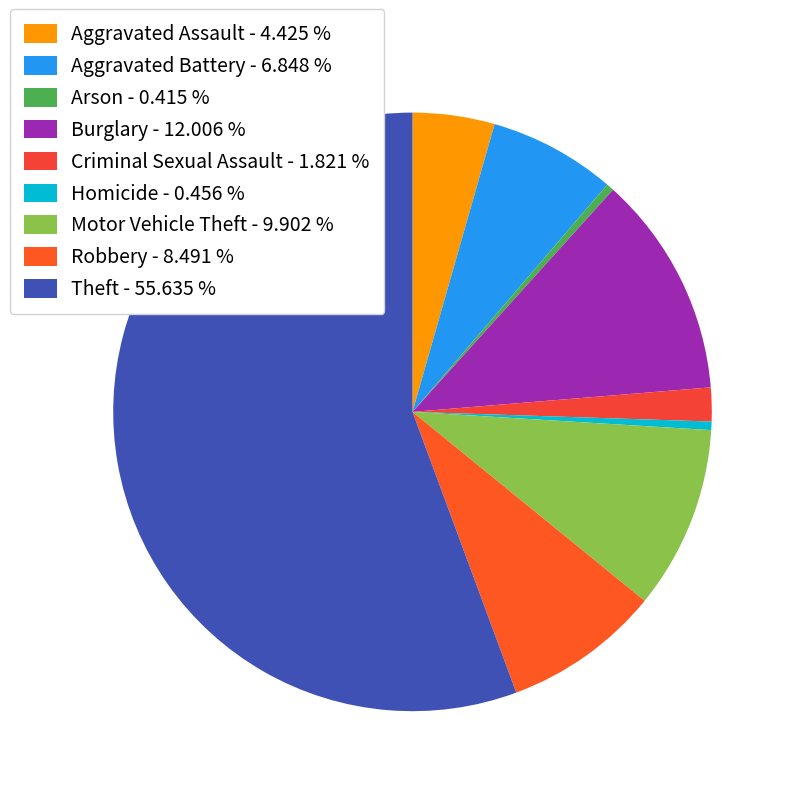

Which category has the smallest portion of the pie?

Arson